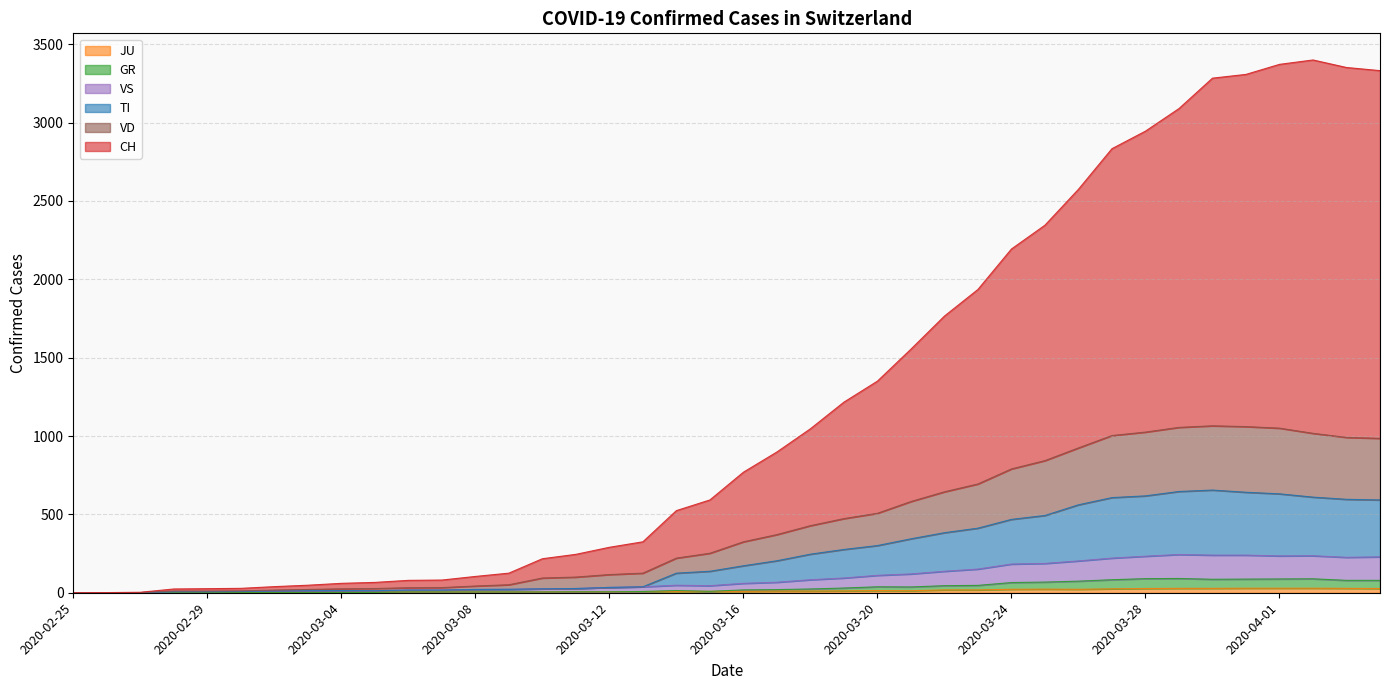

True or false: VS and GR cross at least once.

False